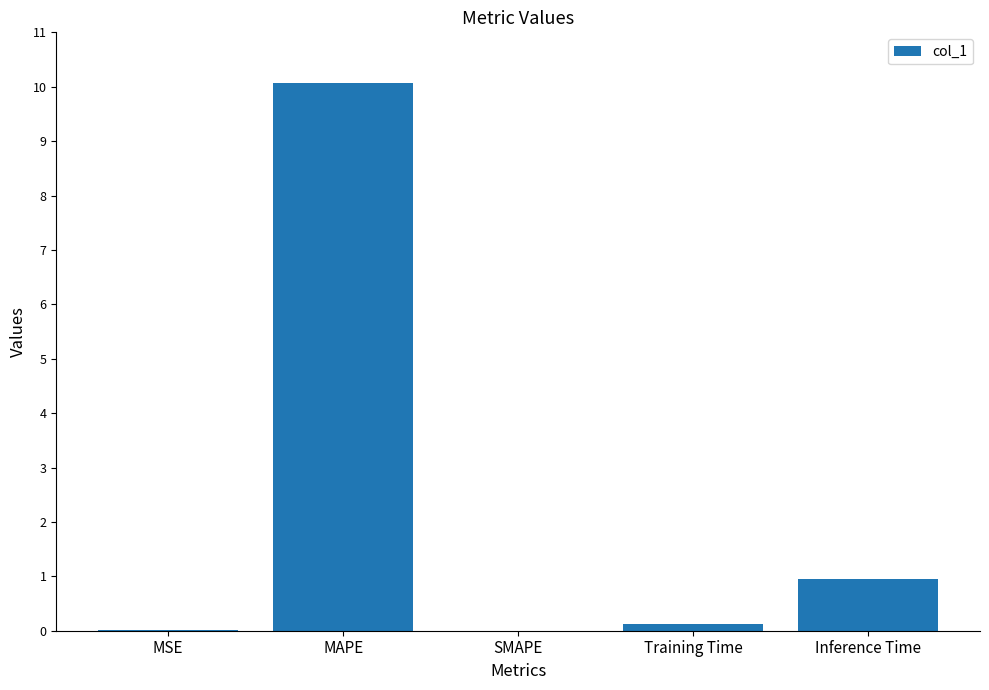

How many categories are shown in the chart?

5